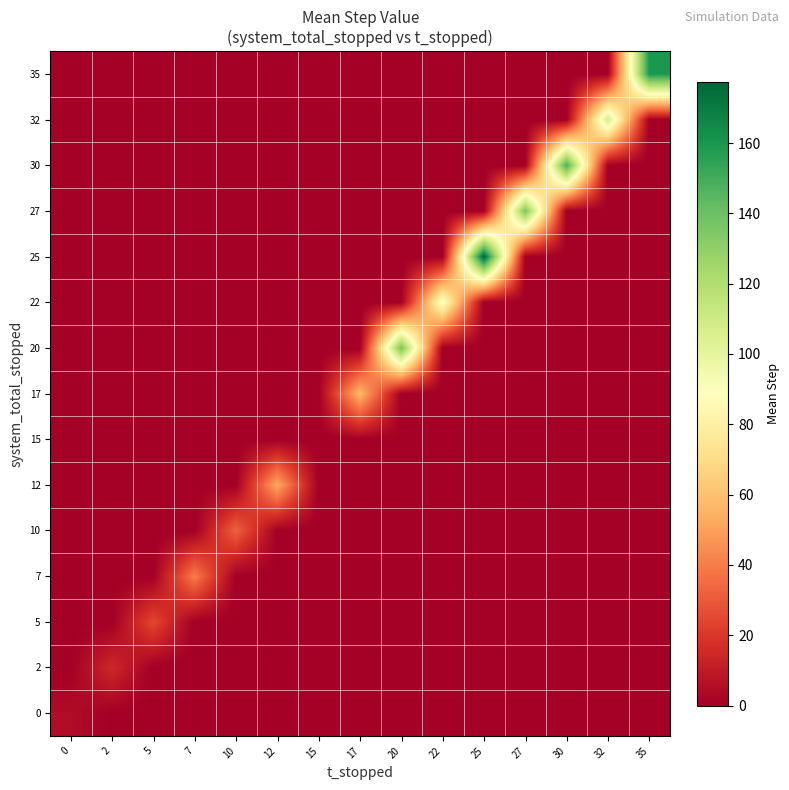

Count the number of categories in the chart.

15